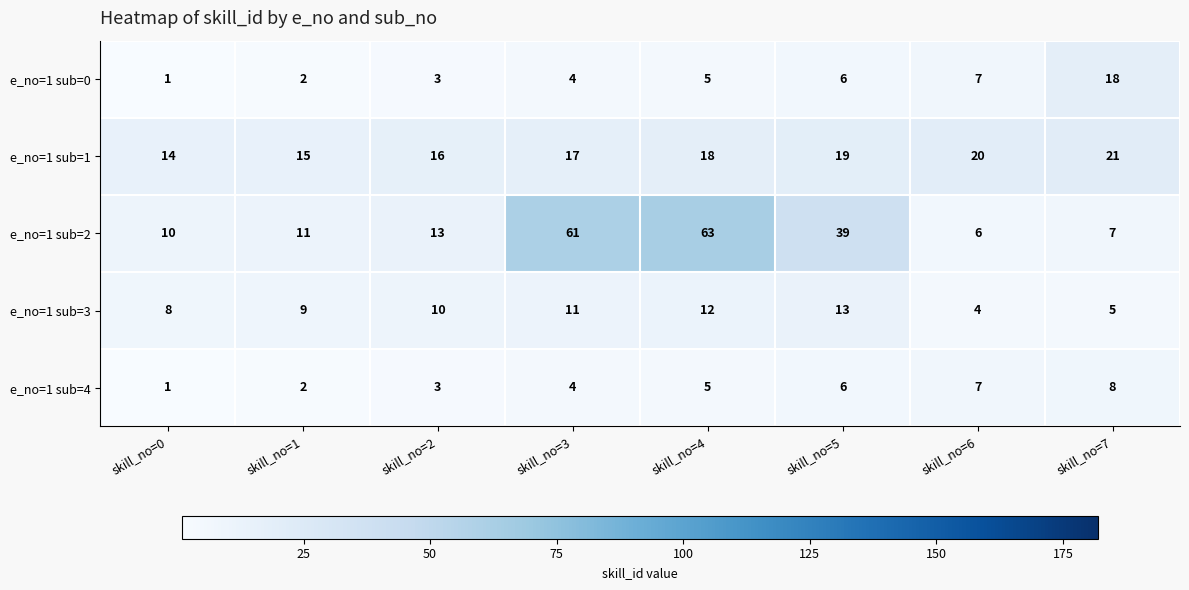

True or false: e_no=1 sub=1 has a value of 24 at skill_no=2.

False